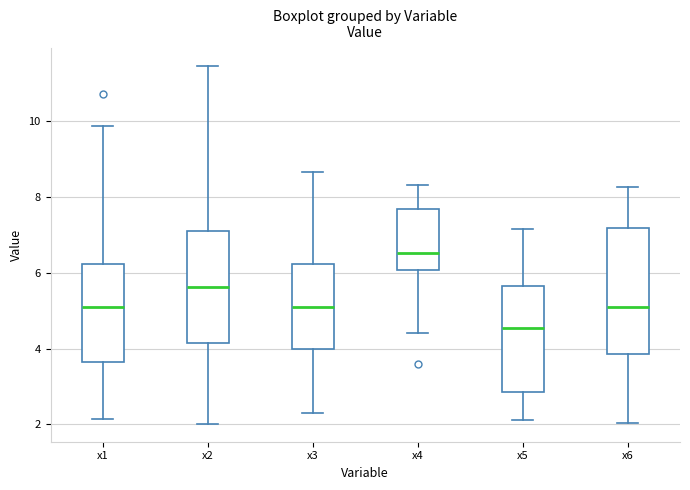

Reading left to right, read every box against the y-axis: the position of its median line, the range the box covers, and the ends of its whiskers. The values are not printed on the chart, so give them approximately, as read against the axis.

x1: median 5.2, box 3.6 to 6.2, whiskers 2.2 to 9.8
x2: median 5.6, box 4.2 to 7.2, whiskers 2.0 to 11.4
x3: median 5.0, box 4.0 to 6.2, whiskers 2.2 to 8.6
x4: median 6.6, box 6.0 to 7.6, whiskers 4.4 to 8.4
x5: median 4.6, box 2.8 to 5.6, whiskers 2.2 to 7.2
x6: median 5.0, box 3.8 to 7.2, whiskers 2.0 to 8.2